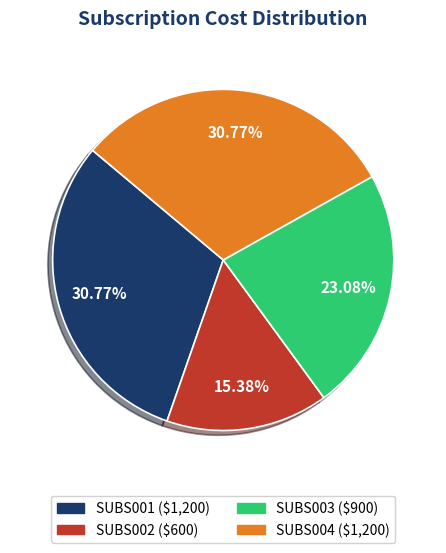

Does SUBS004 account for over 50% of the chart?

No